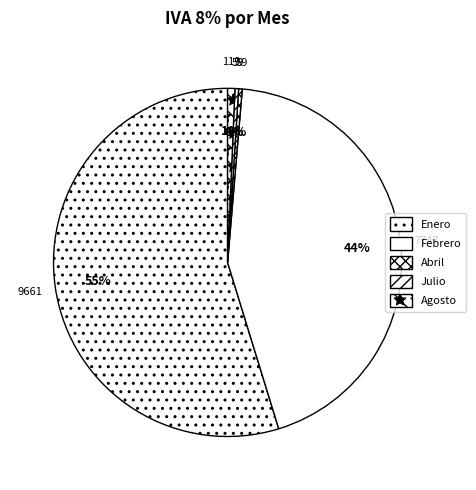

To the nearest percent, what is the difference between the Abril and Febrero slice percentages?

44%